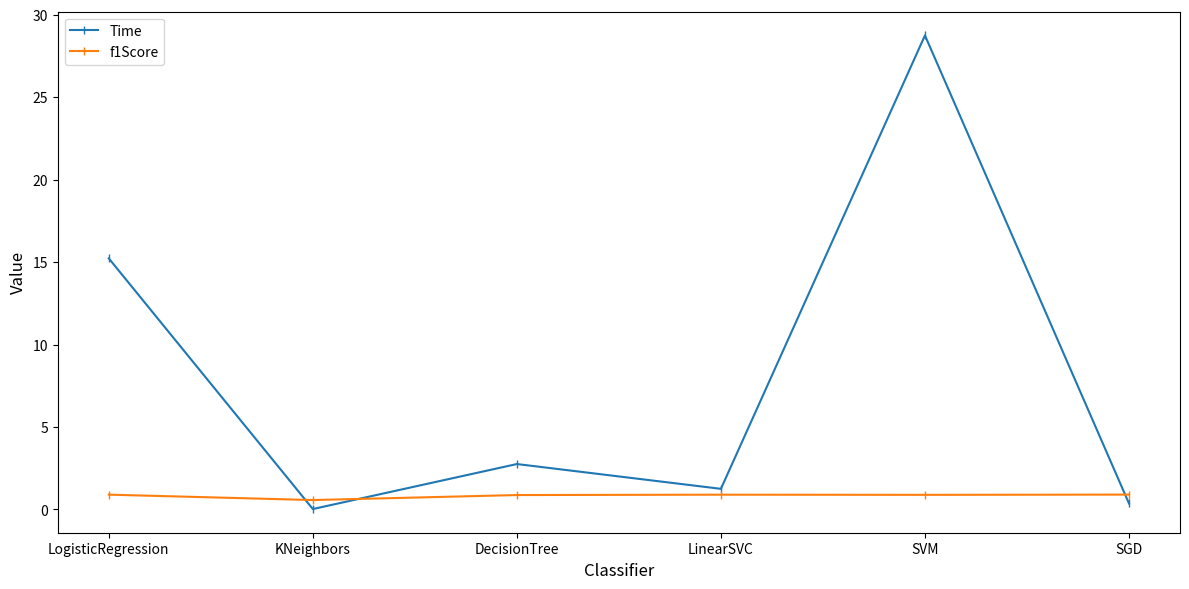

How many interior local peaks does the Time series have?

2